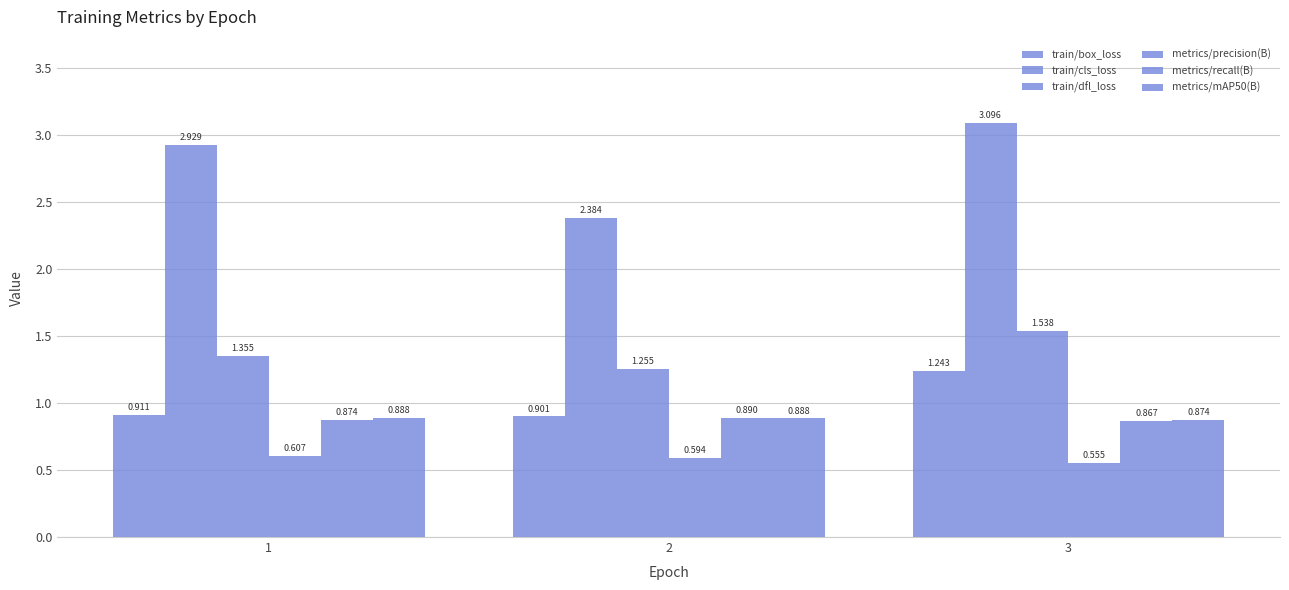

What is the value of the metrics/mAP50(B) bar at the 1st from the left?

0.9